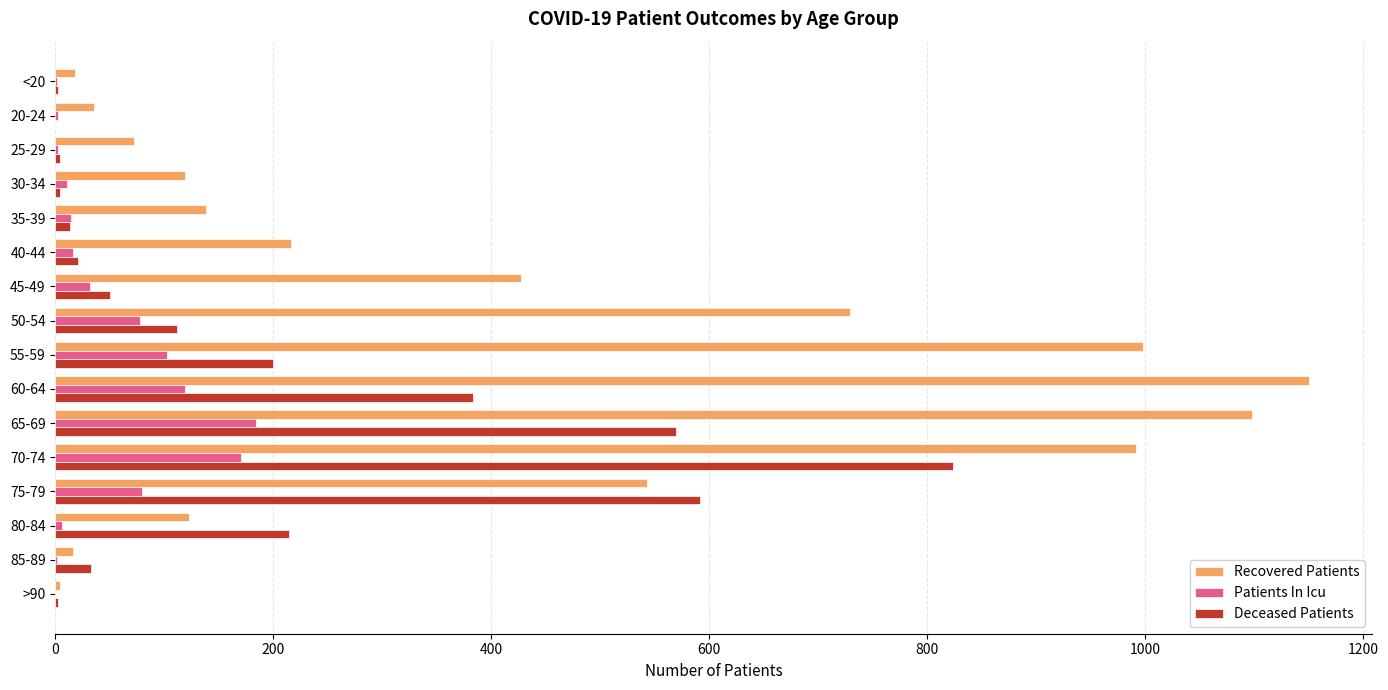

Where is Deceased Patients nearest to the value 412?

60-64